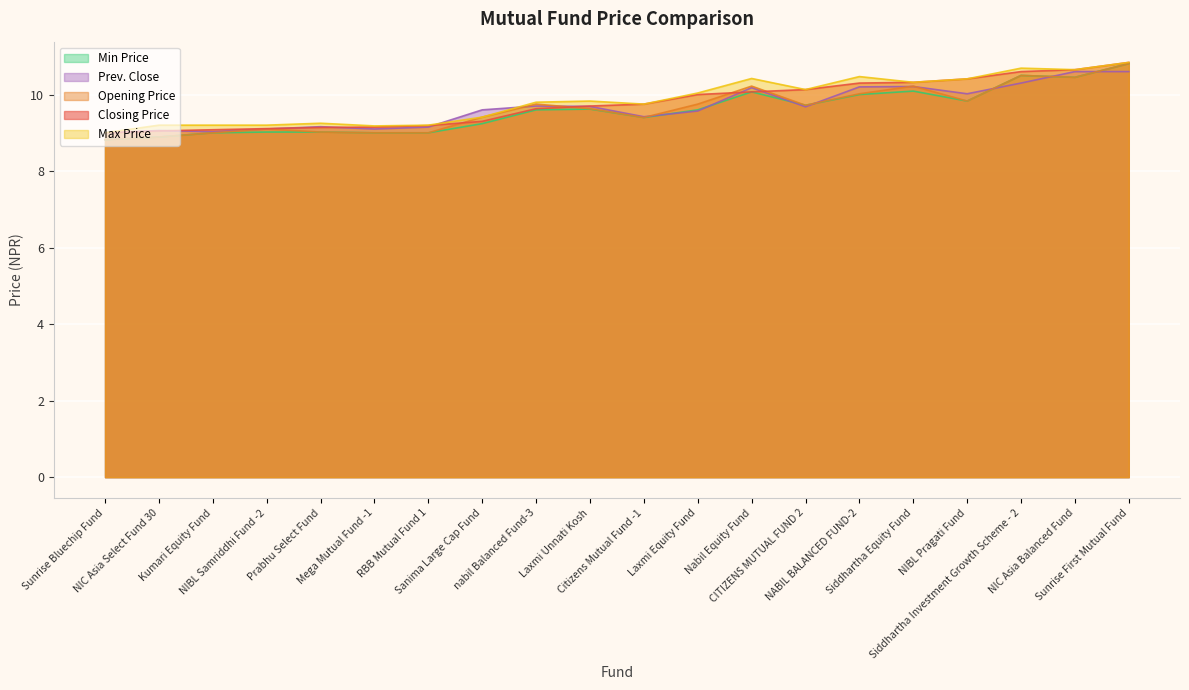

Which label corresponds to the smallest value in the chart?

Sunrise Bluechip Fund